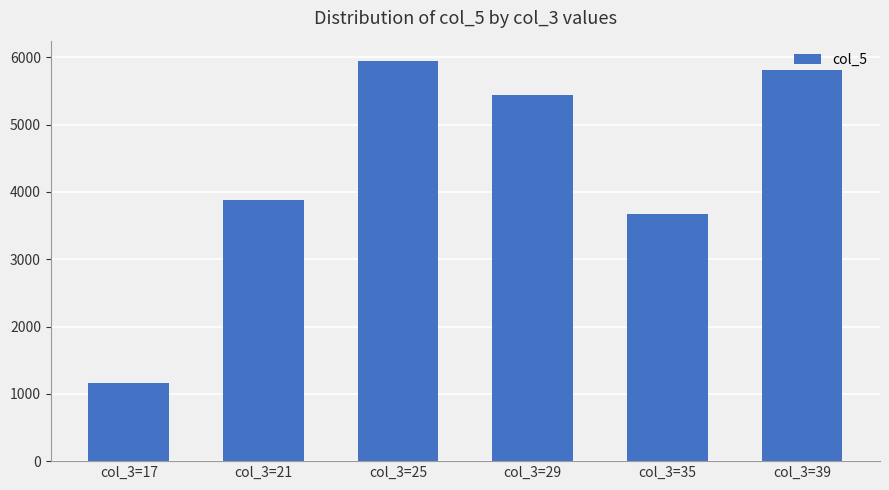

What is the sum of the values at col_3=17 and col_3=21?

5047.8